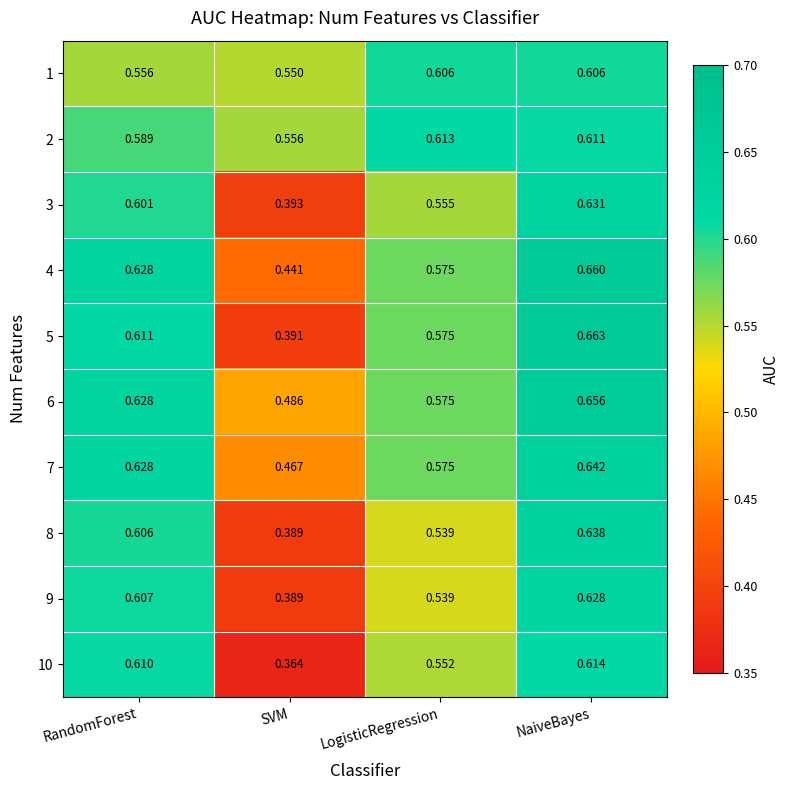

How many data points does each series have?

4